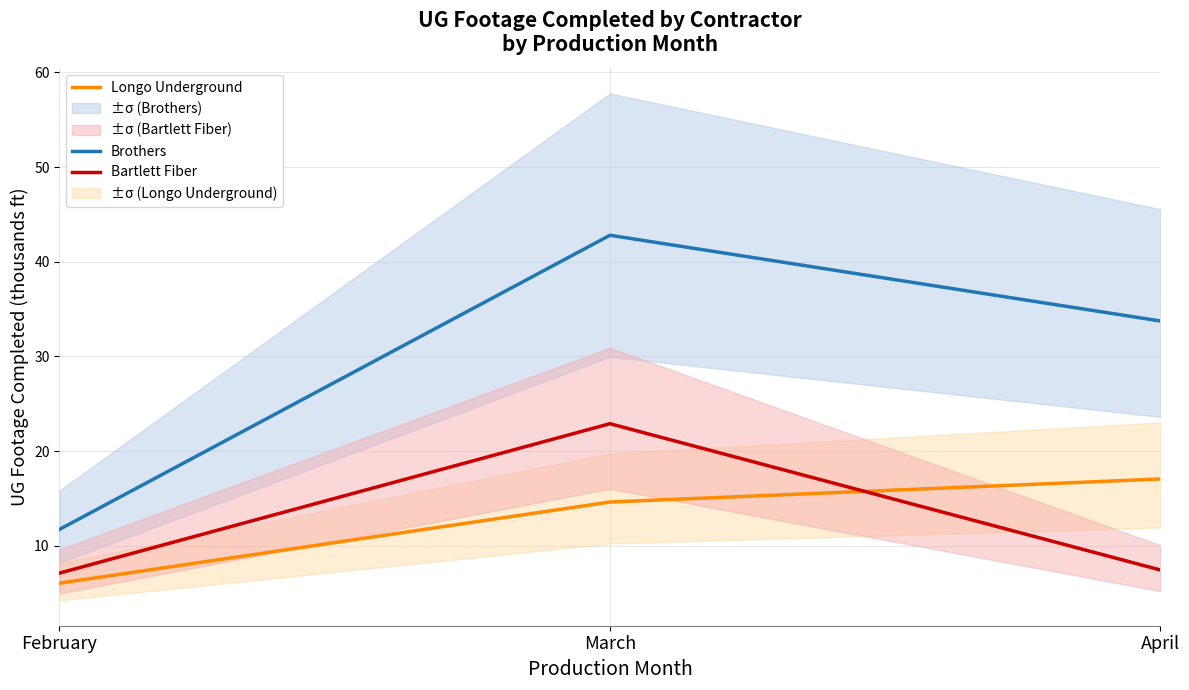

What is the minimum value shown in the chart?

6.1